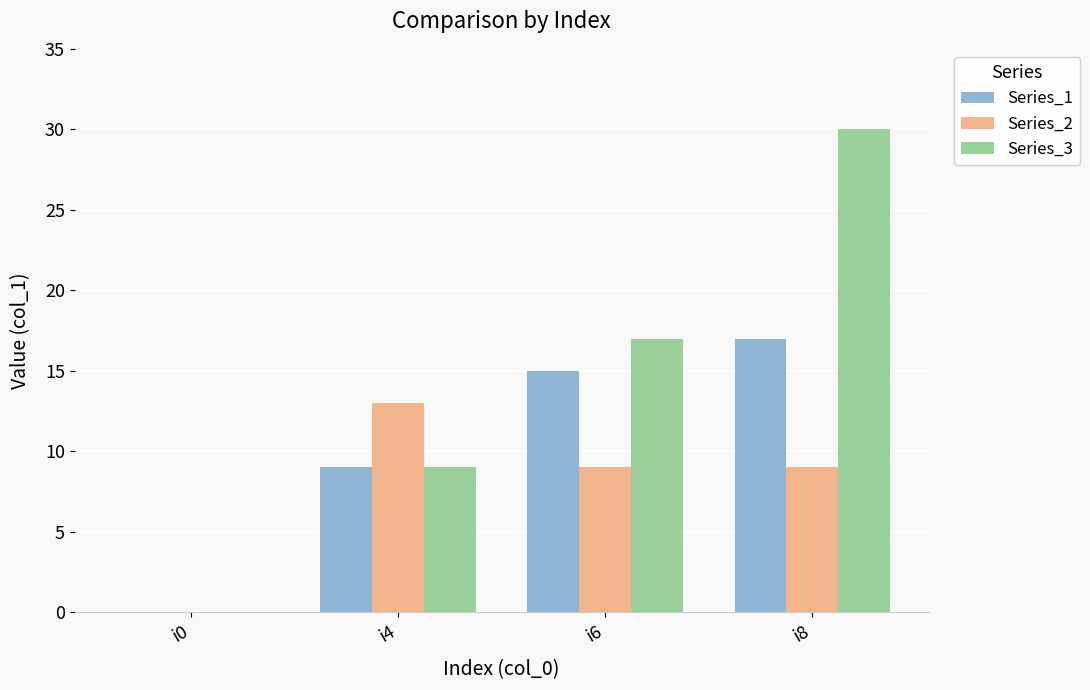

At which category is the sum across all series the highest?

i8